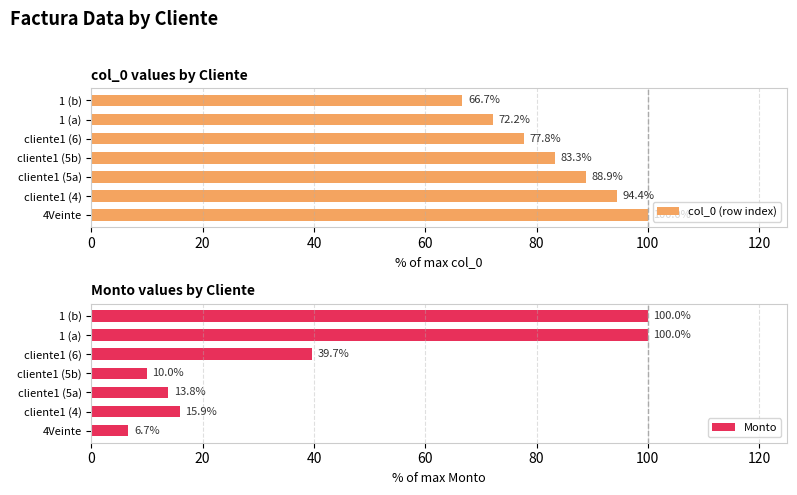

At which label is col_0 (row index) closest to 83?

cliente1 (5b)